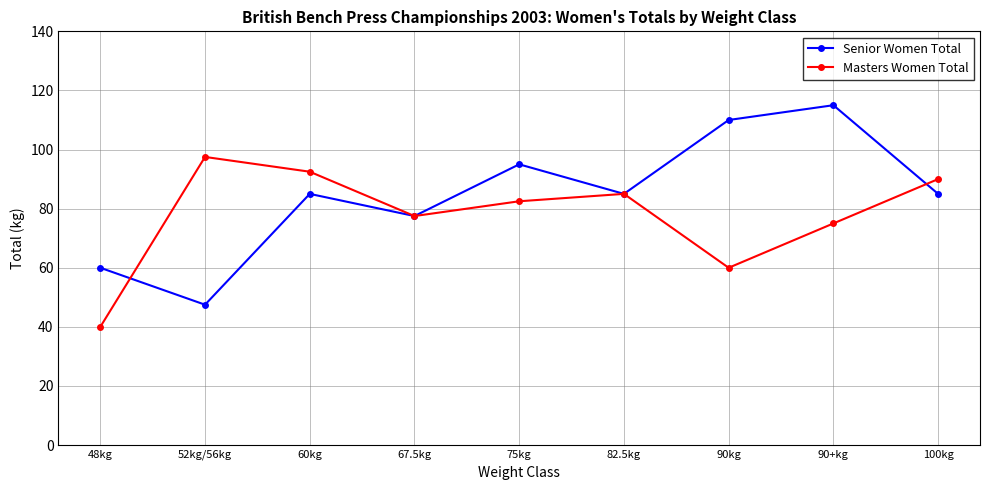

At how many categories does at least one series exceed 108?

2